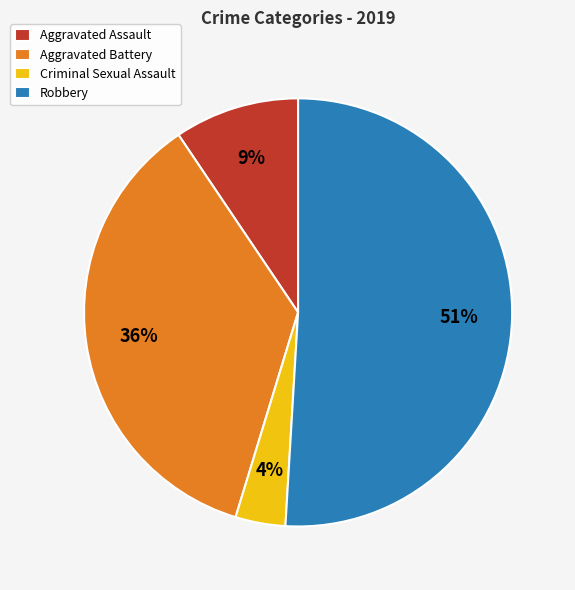

To the nearest percent, what is the combined percentage of Criminal Sexual Assault and Aggravated Assault?

13%